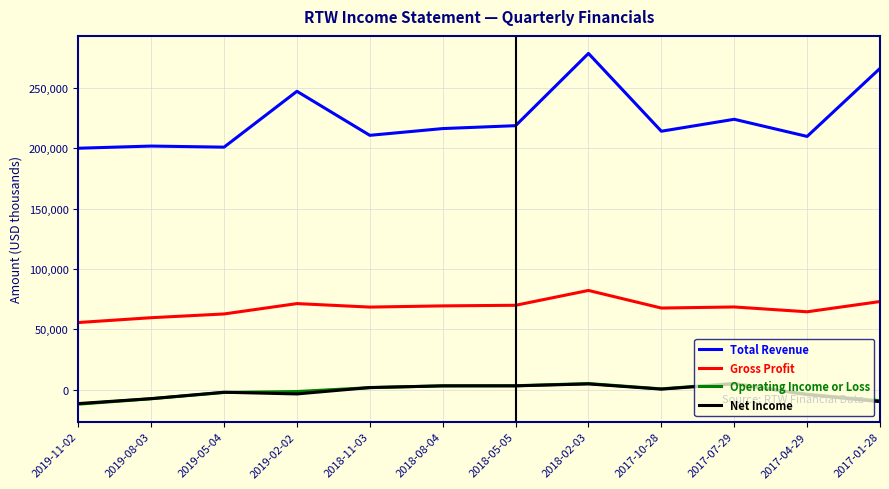

What is the difference between the second highest and second lowest values in the Operating Income or Loss series?

14200